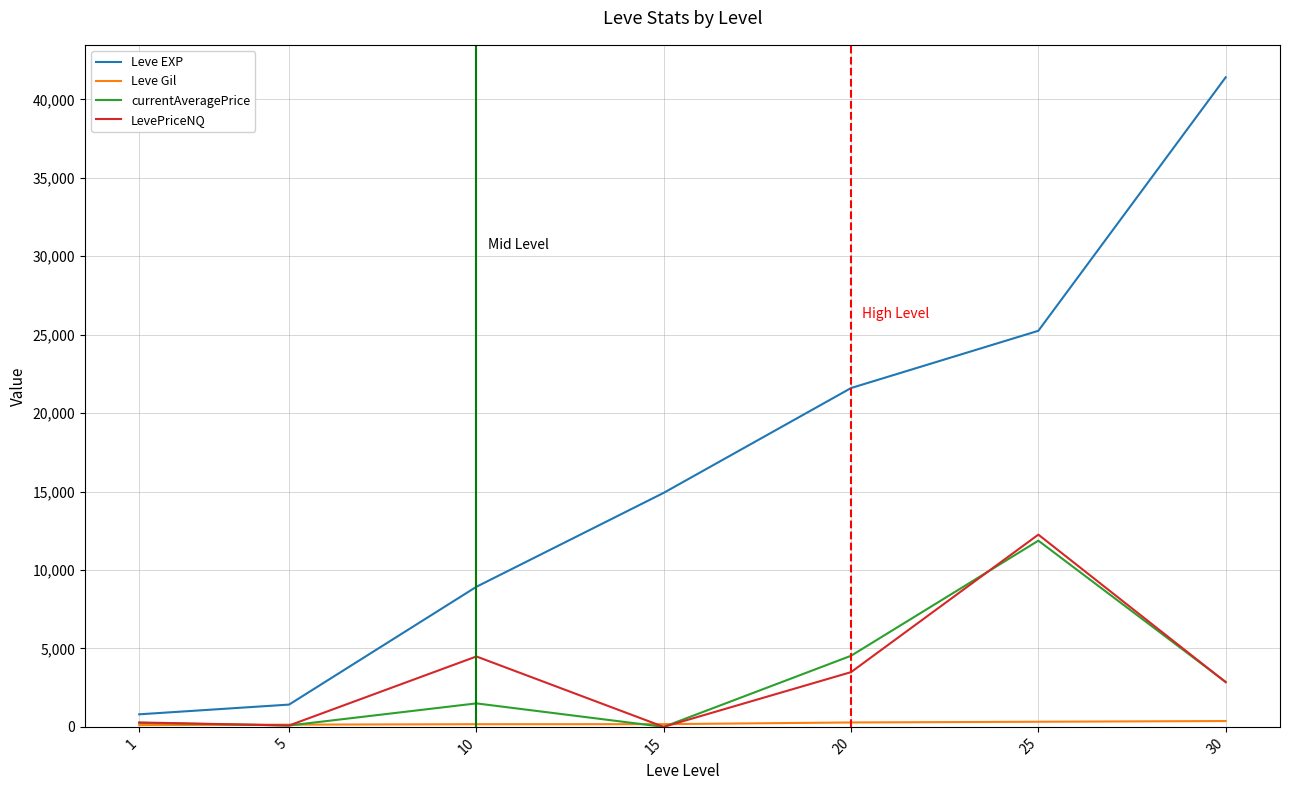

Which series has the widest spread of values?

Leve EXP